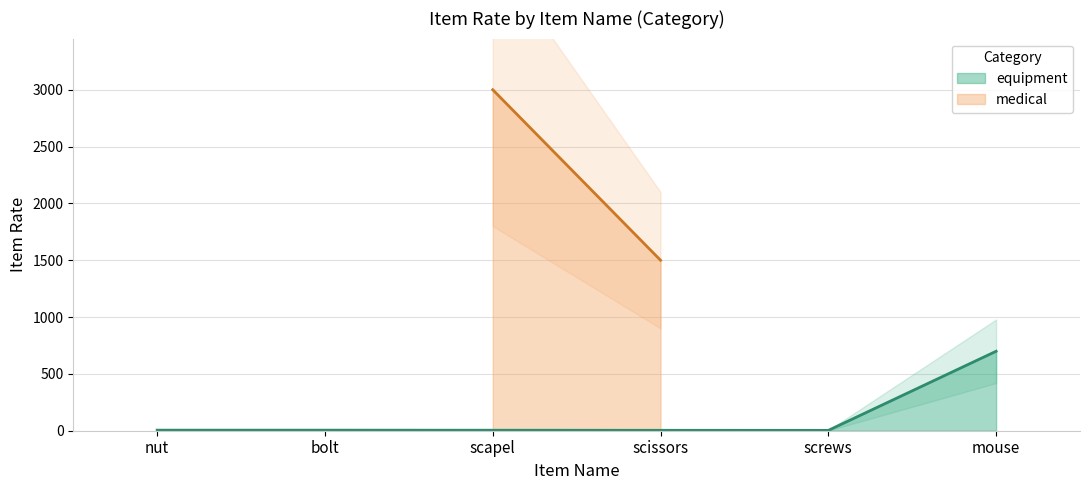

What is the difference between the values at nut and mouse?

694